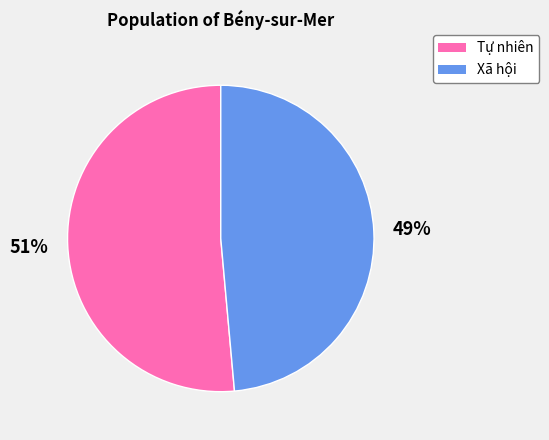

Is the sum of Tự nhiên and Xã hội greater than half?

Yes